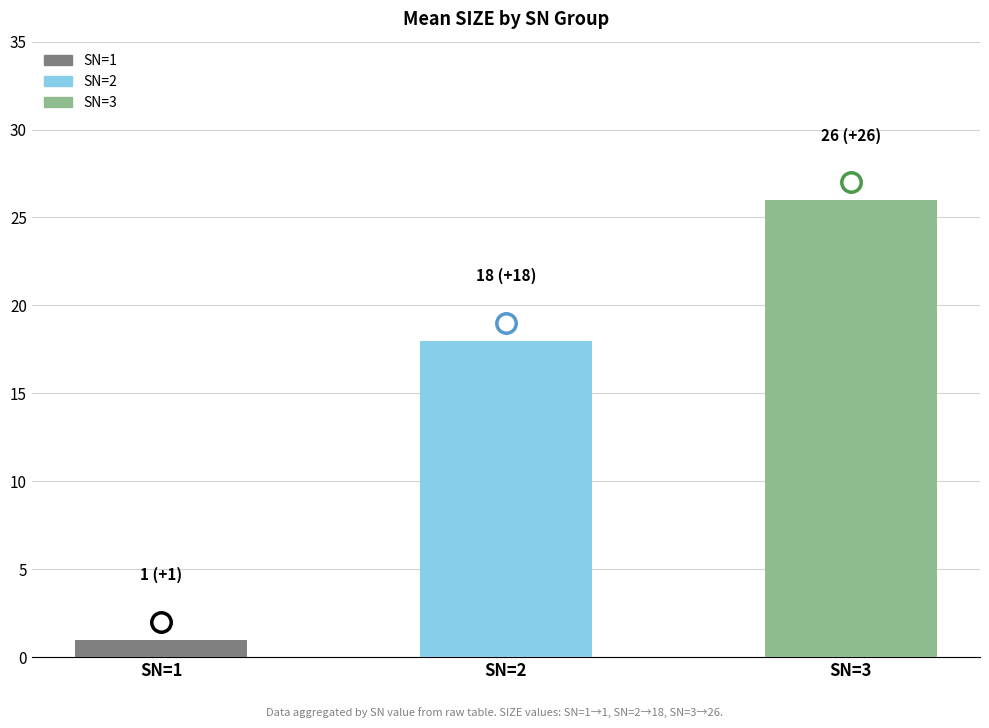

At which label does SGLITS_T reach its minimum?

SN=1